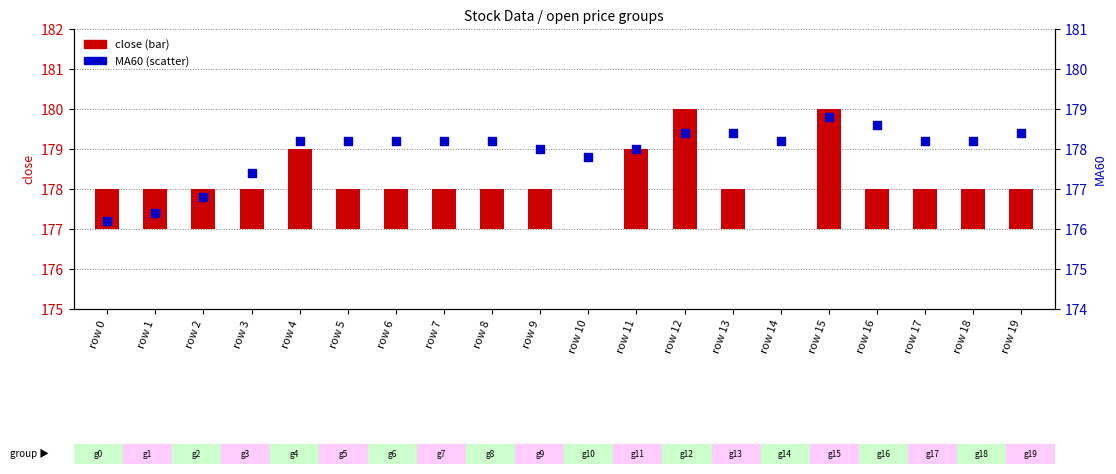

Which series has the largest total across all categories?

MA60 (scatter)